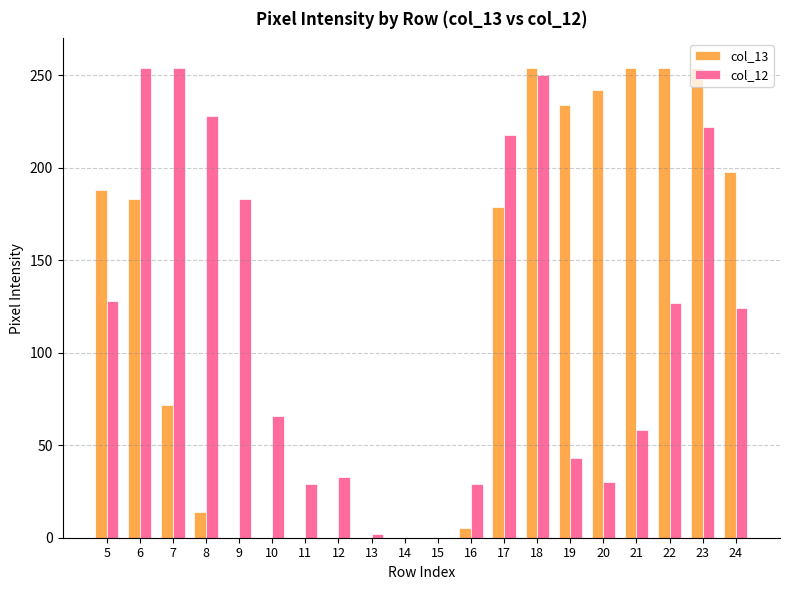

Which series has the largest total across all categories?

col_13